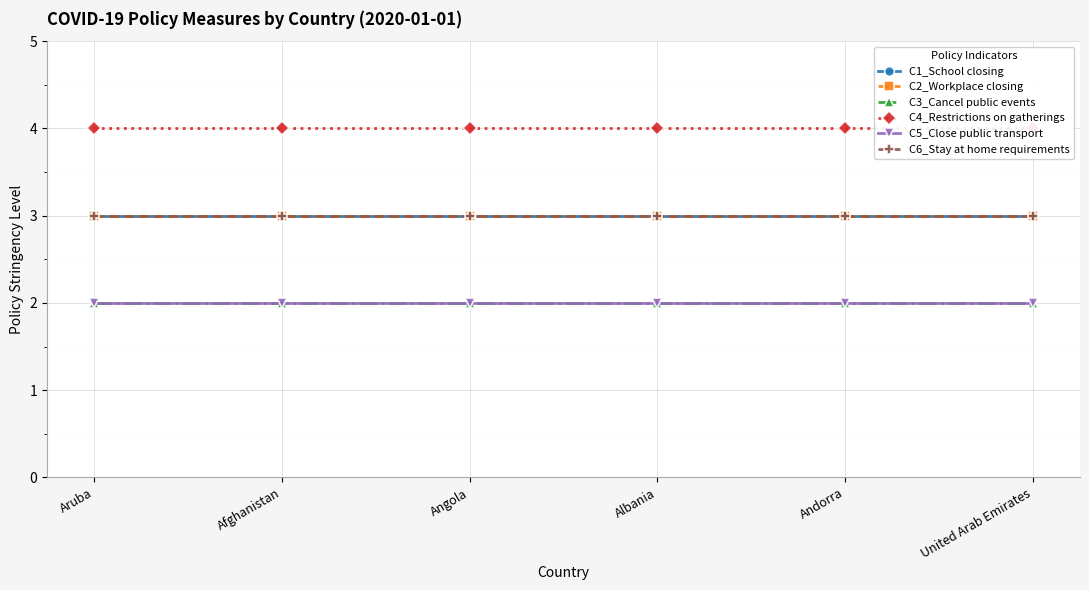

How many lines are shown in the chart?

6